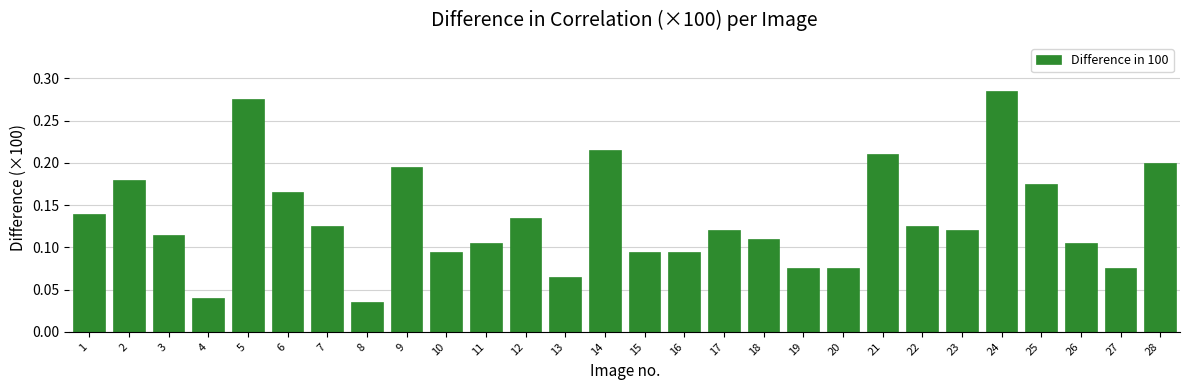

Count the values in the range 0 to 1.

28